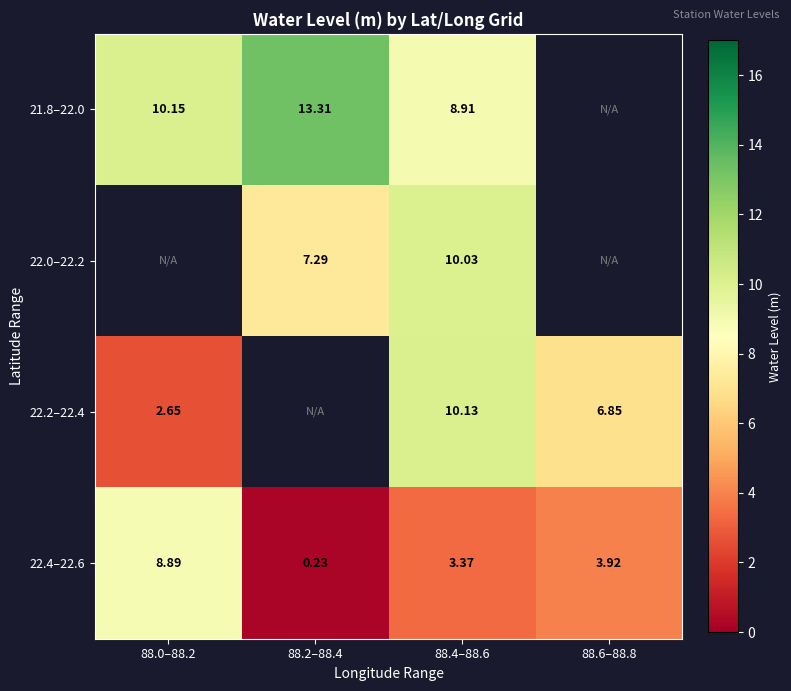

Which has a higher value, 88.4–88.6 or 88.0–88.2?

88.0–88.2